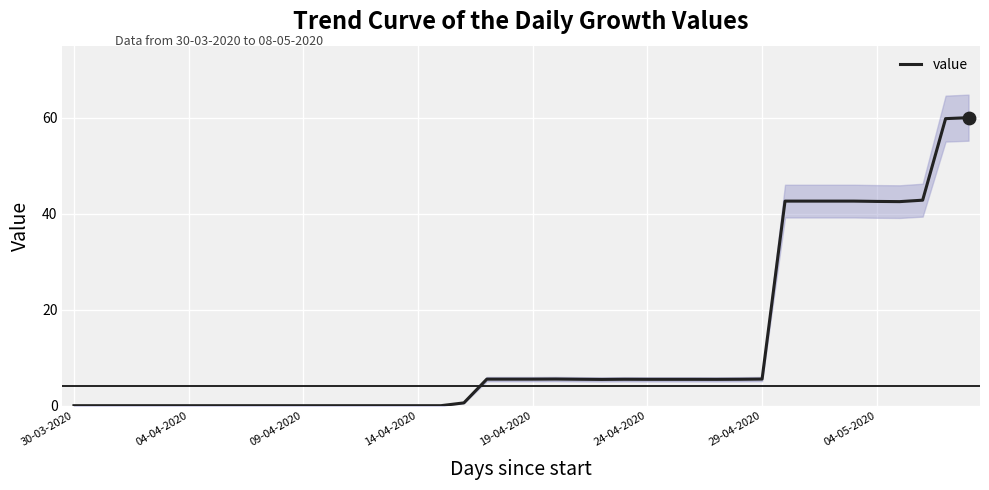

What is the change in value from 14 to 31?

+42.6